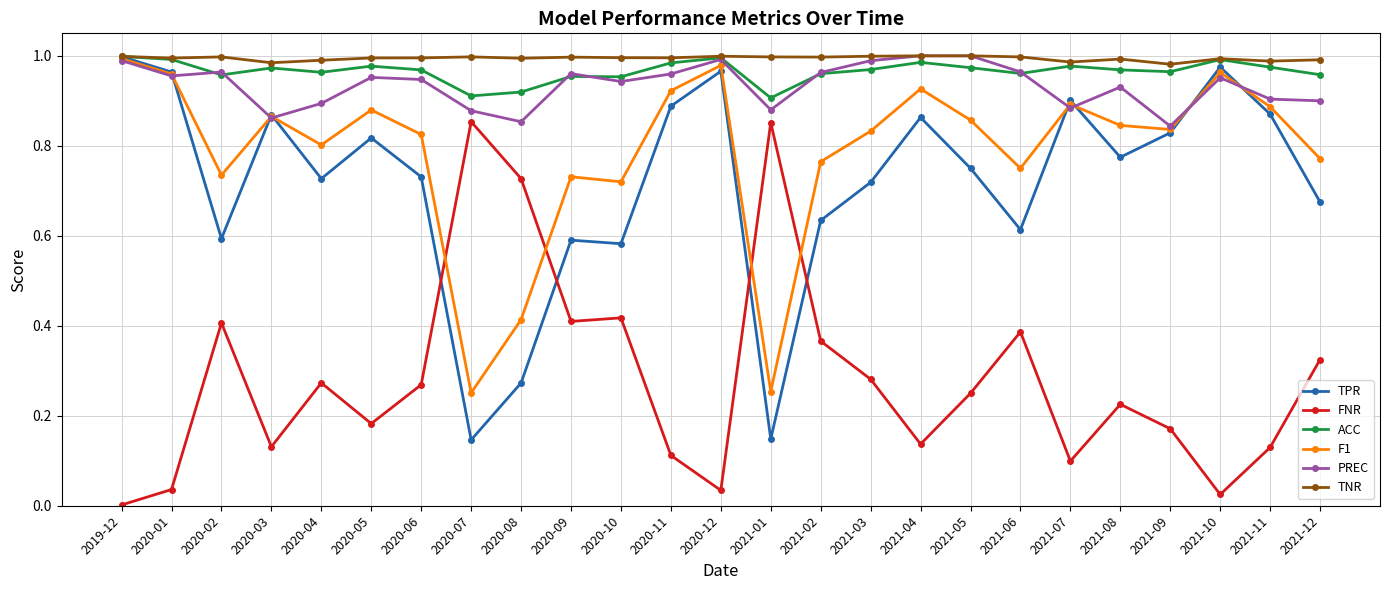

What is the label of the 22nd point from the right?

2020-03